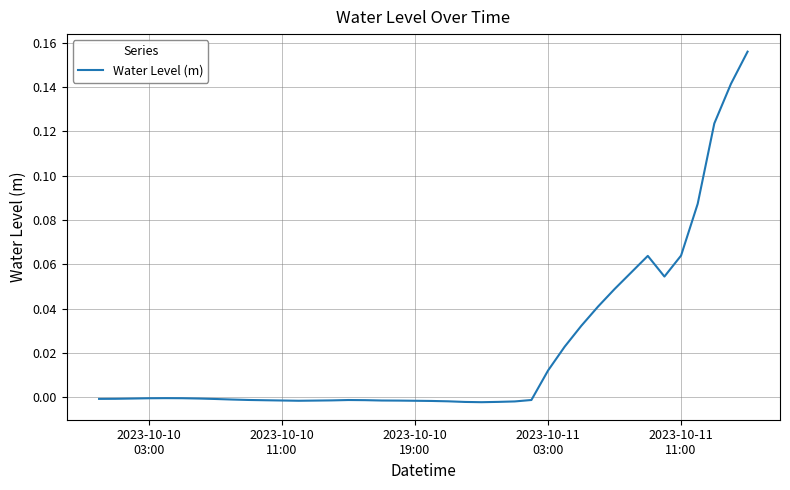

How many lines are shown in the chart?

1